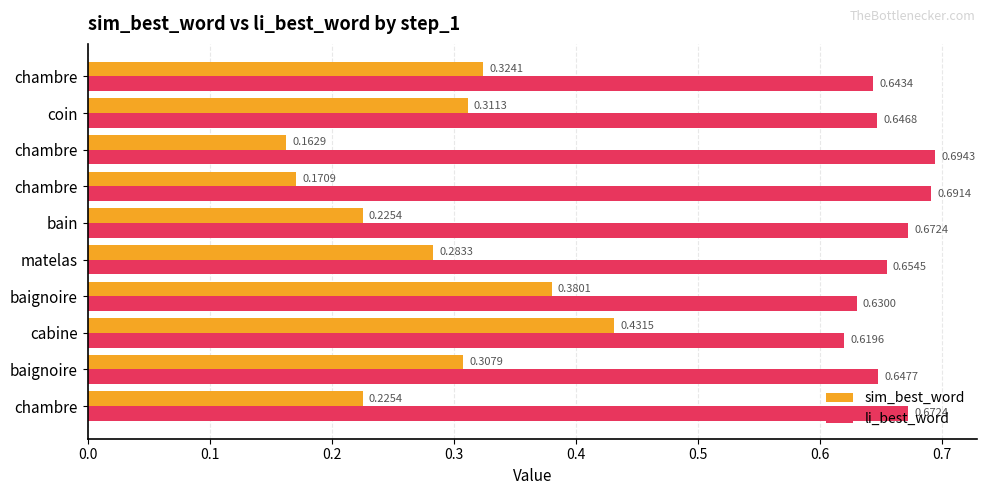

Which series has the largest total across all categories?

li_best_word